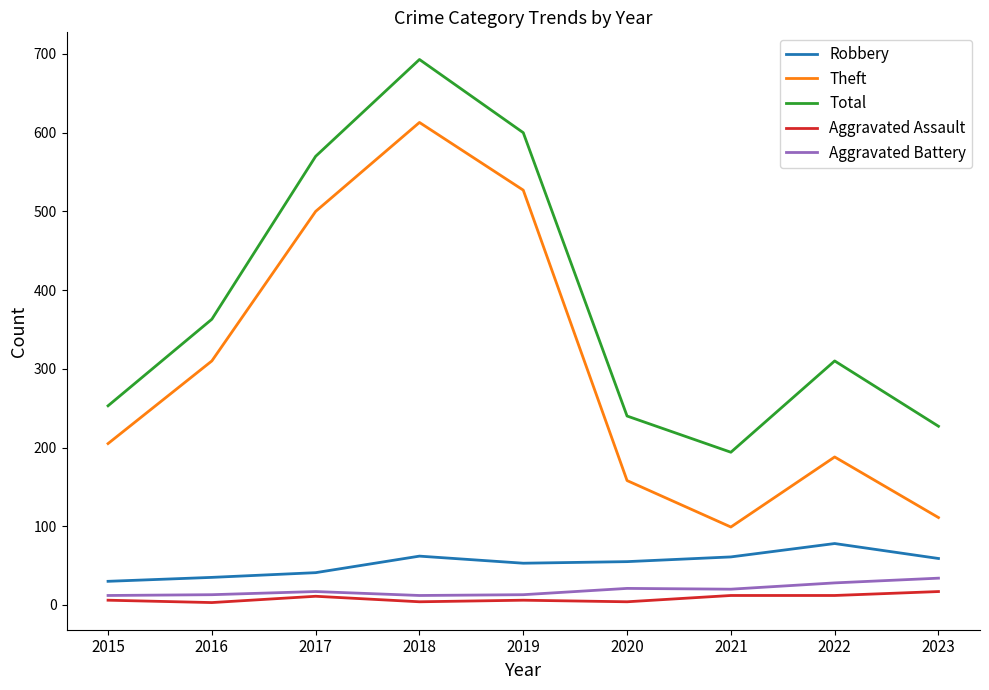

True or false: Robbery and Theft intersect in this chart.

False